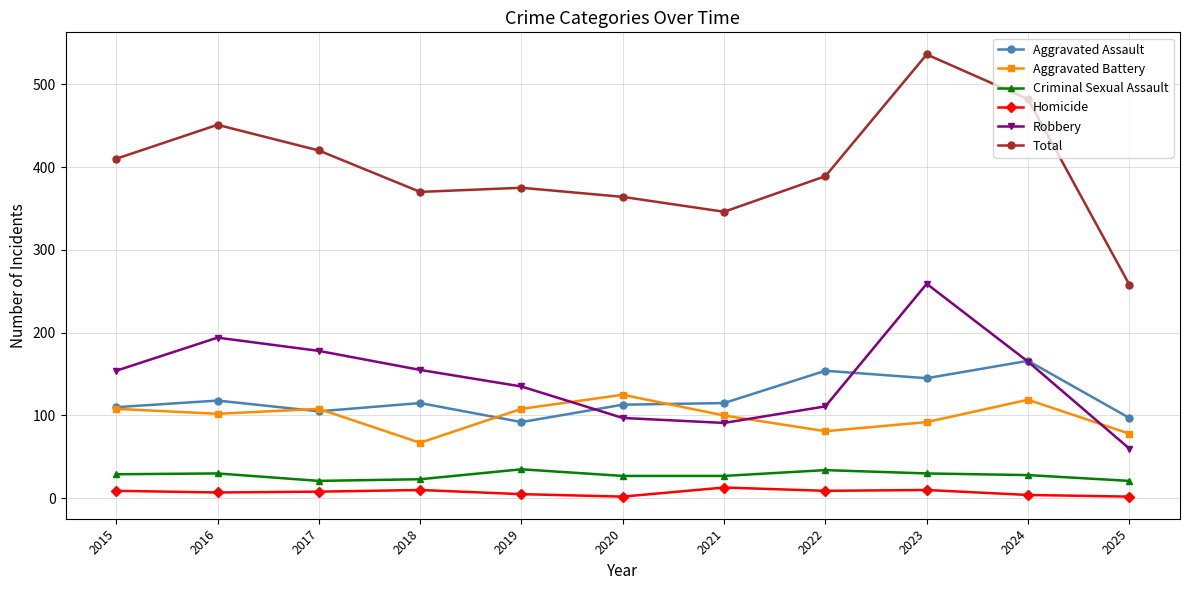

True or false: Aggravated Assault and Homicide cross at least once.

False